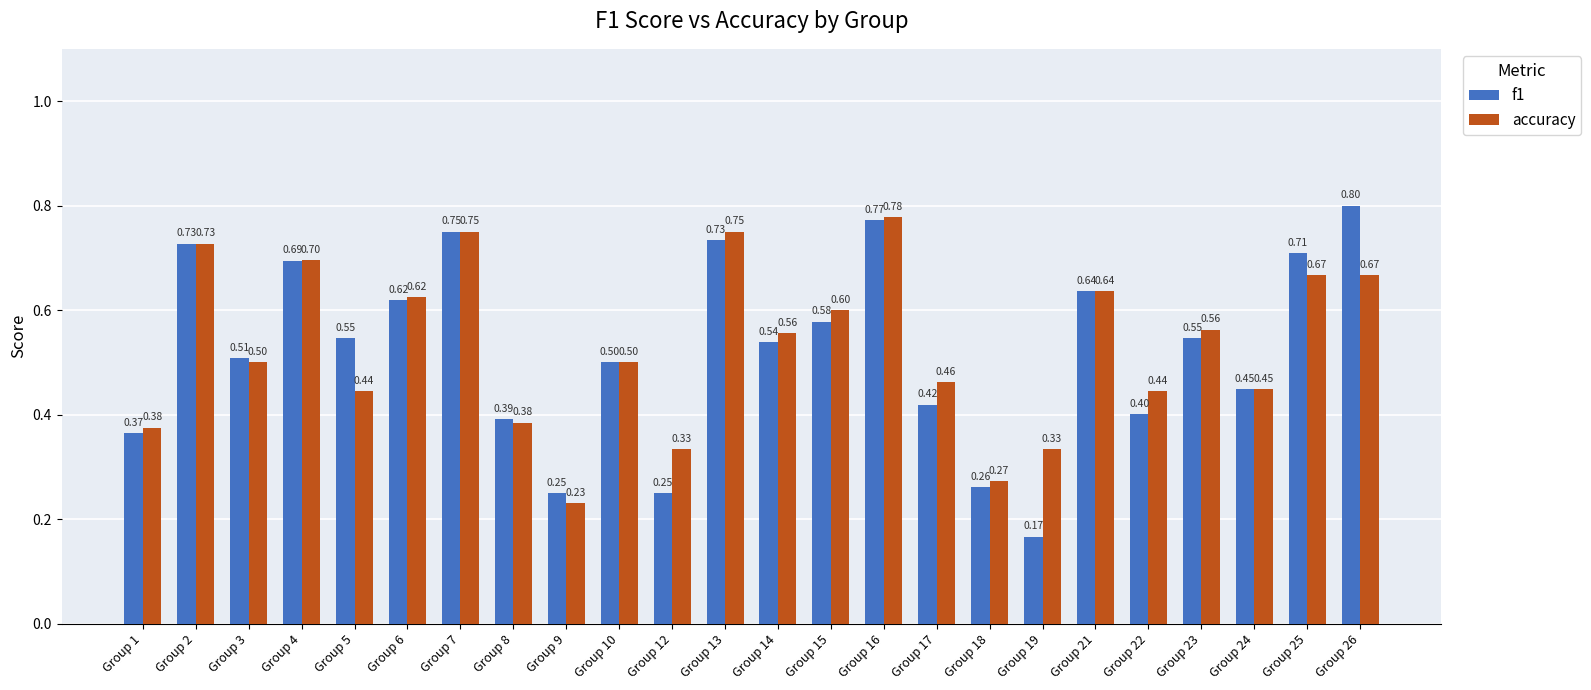

The f1 series shows 0.7 at Group 4. True or false?

True